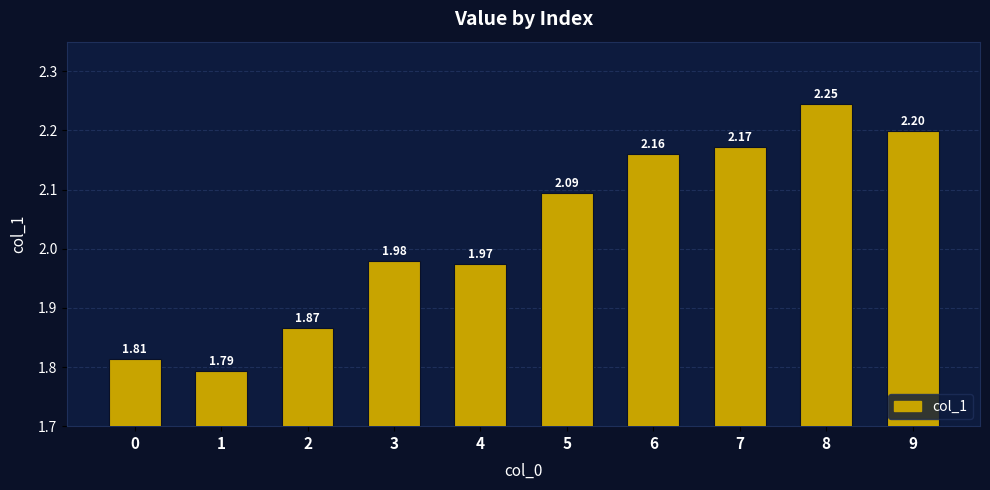

List the labels in order of value, smallest first.

1, 0, 2, 4, 3, 5, 6, 7, 9, 8